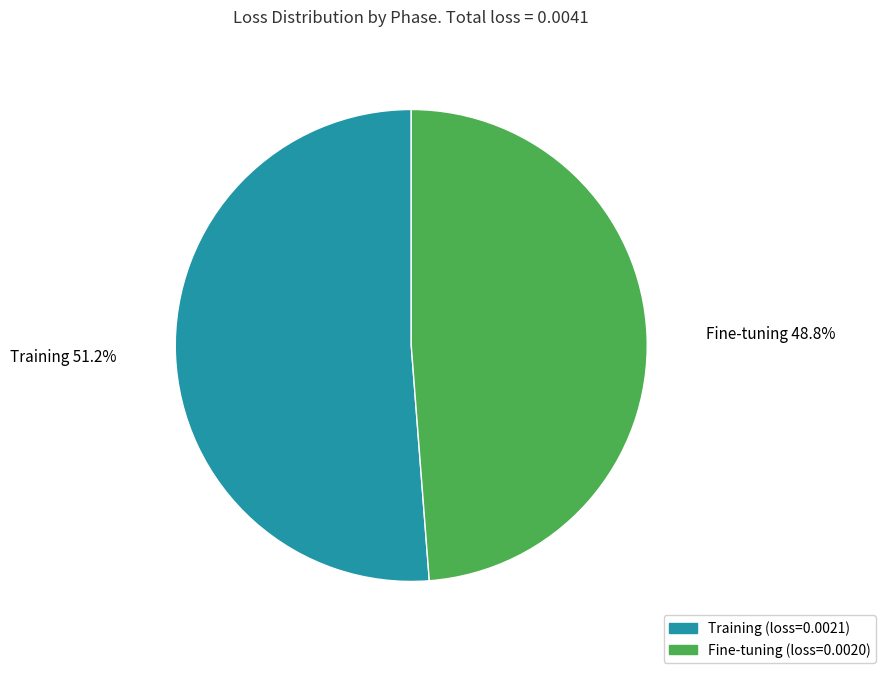

Count the number of slices in the pie.

2